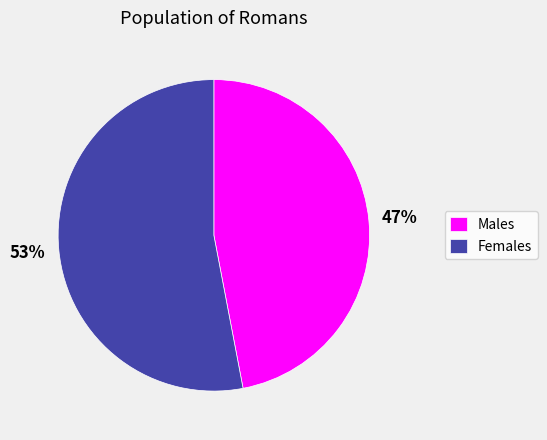

Count the number of slices in the pie.

2